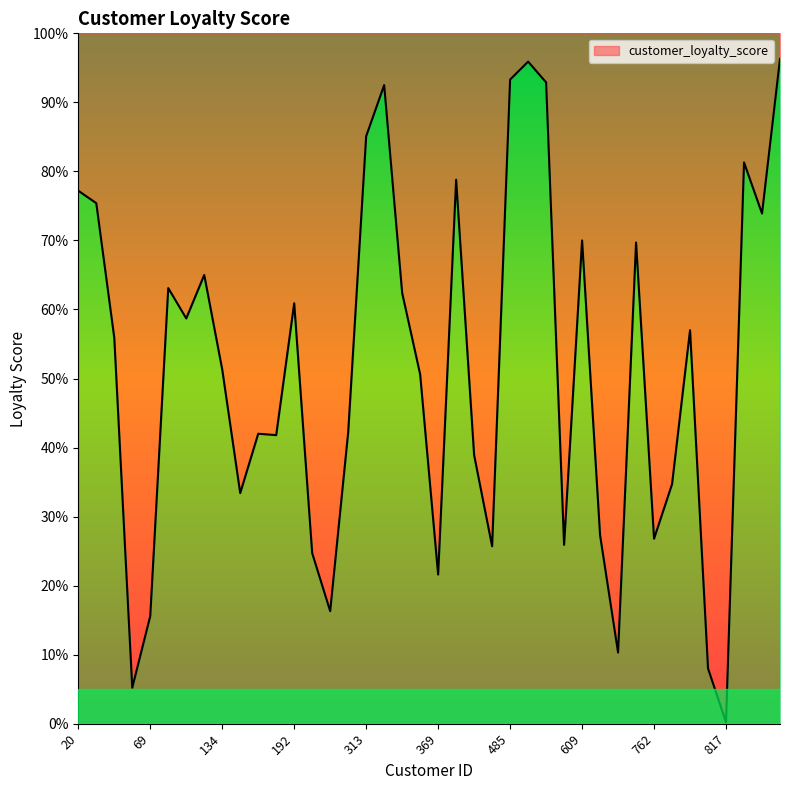

The value at 295 is 0.1. True or false?

False